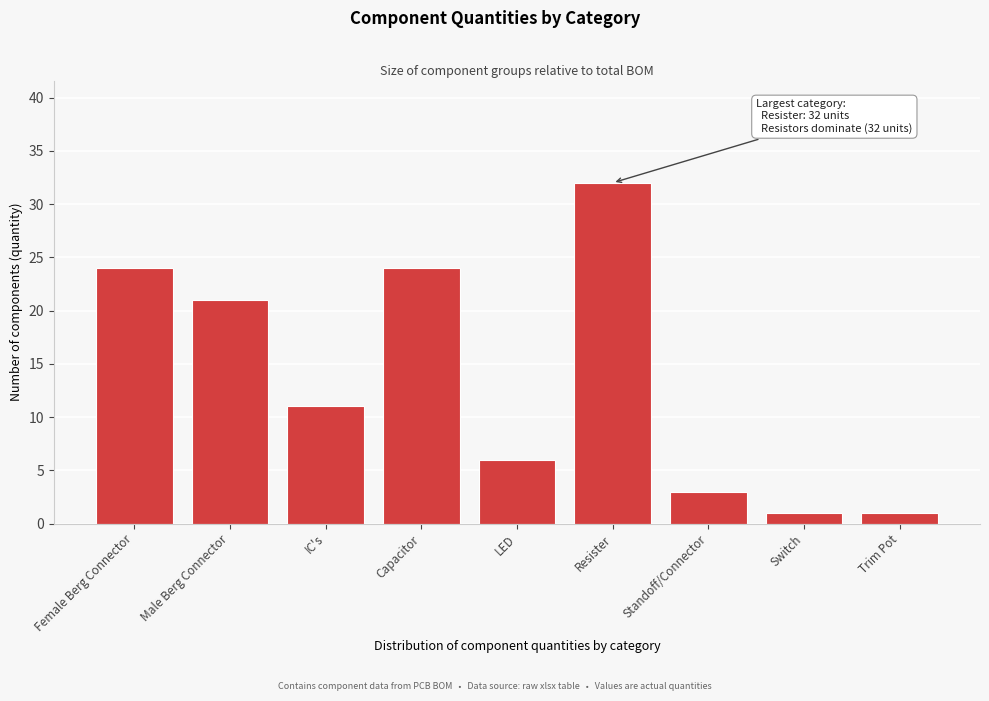

Reading left to right, extract all data points from this chart.

24	21	11	24	6	32	3	1	1